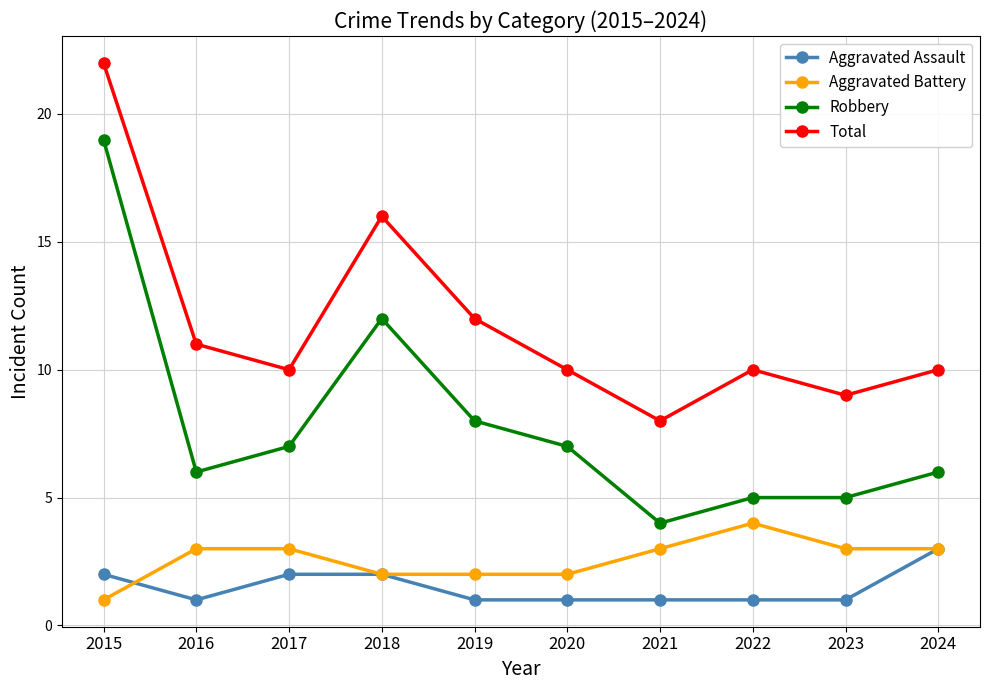

Reading left to right, transcribe all the data shown in this chart.

Aggravated Assault: 2	1	2	2	1	1	1	1	1	3
Aggravated Battery: 1	3	3	2	2	2	3	4	3	3
Robbery: 19	6	7	12	8	7	4	5	5	6
Total: 22	11	10	16	12	10	8	10	9	10